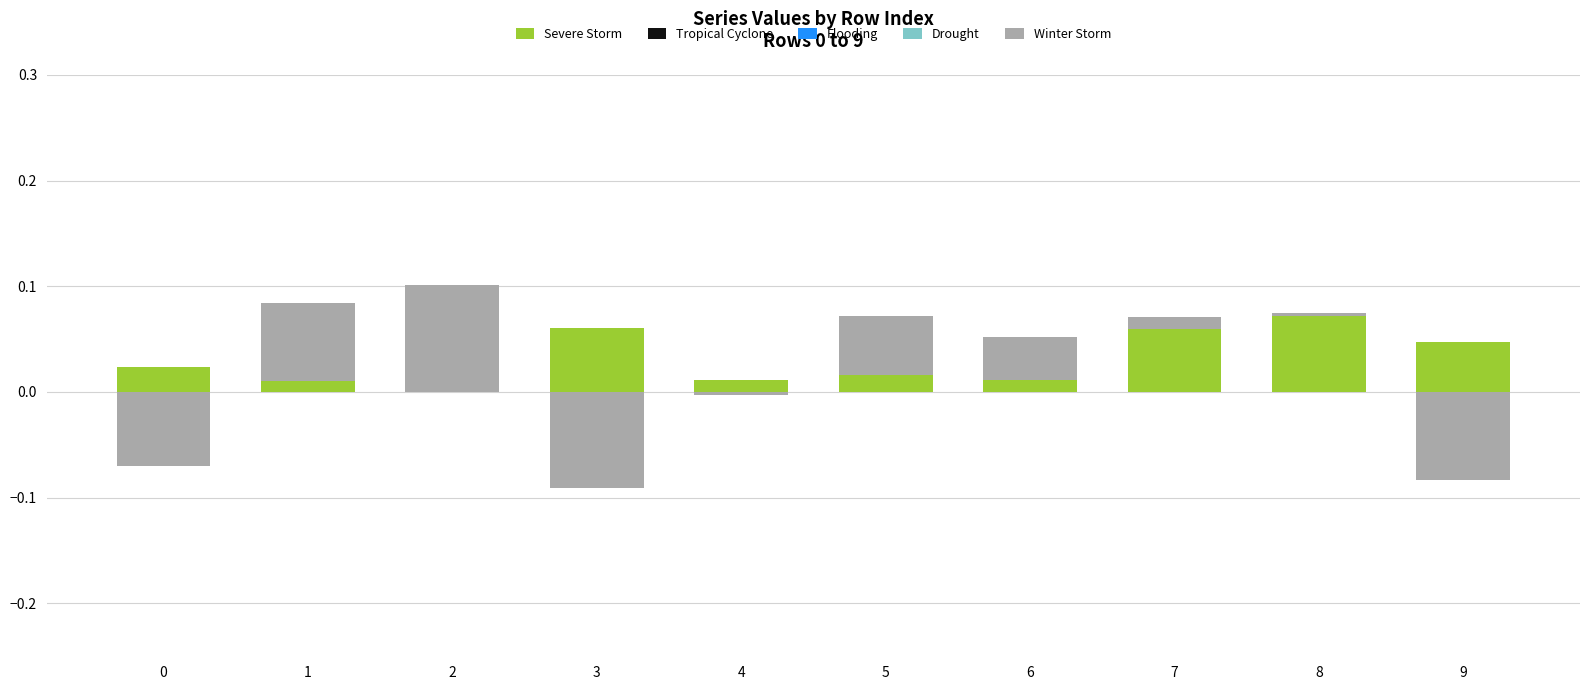

The Severe Storm series shows 0.0 at 5. True or false?

False